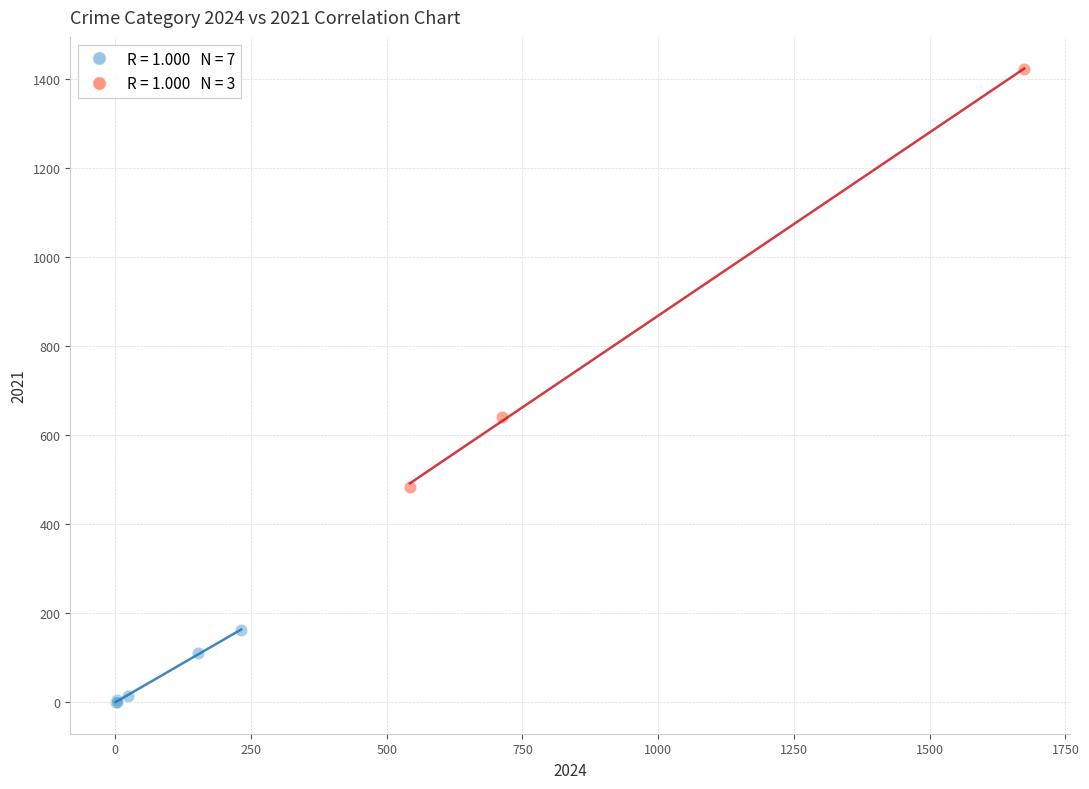

Which series reaches the maximum Y coordinate?

Higher-volume Crimes